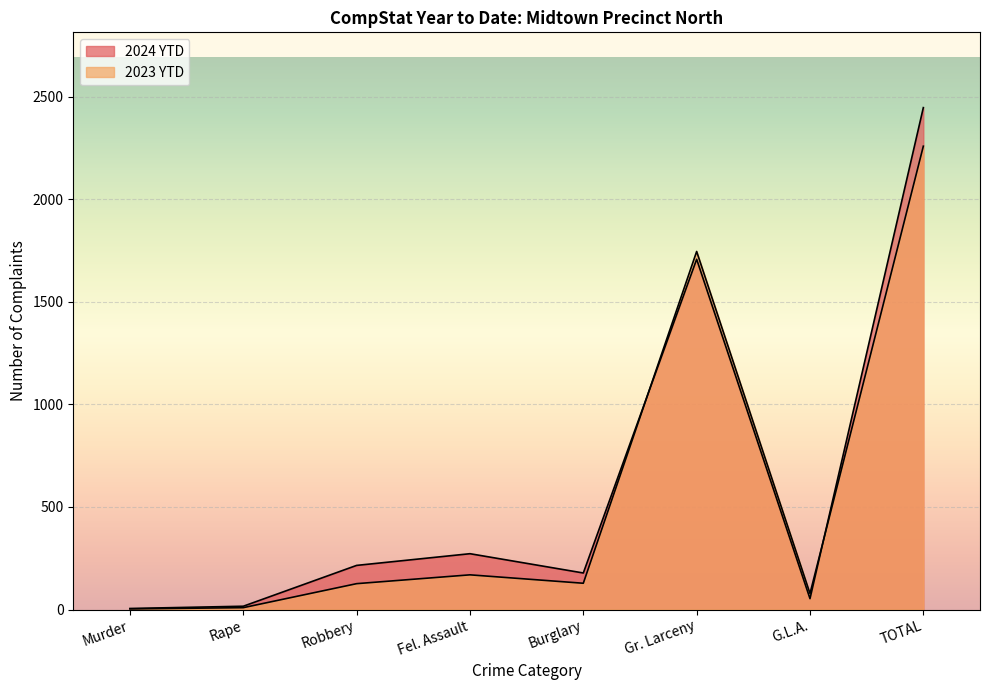

What position from the left is G.L.A.?

7